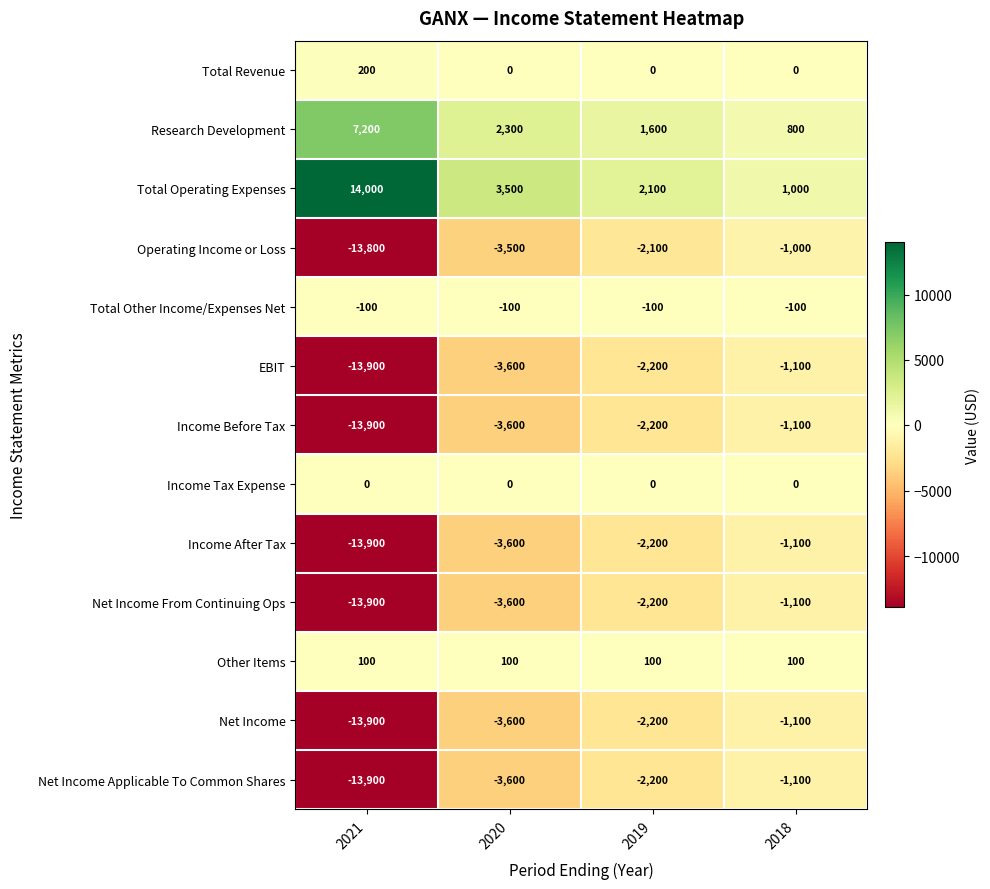

Which series changed the most between 2021 and 2019?

Total Operating Expenses